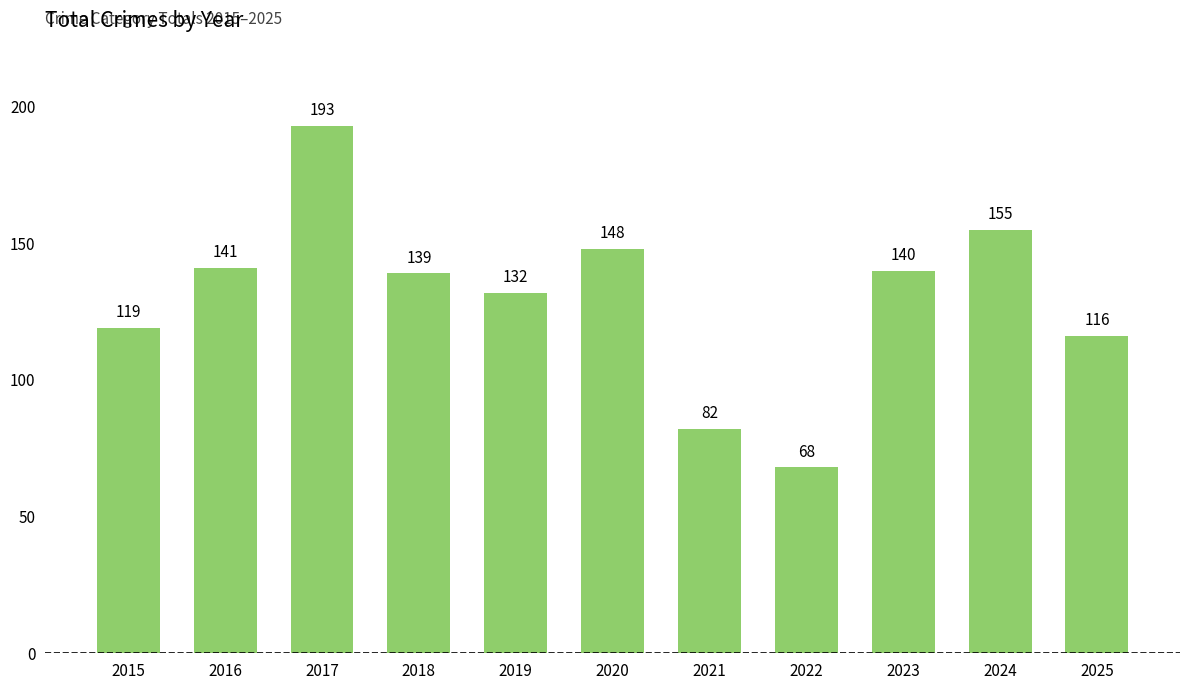

Which label corresponds to the largest value in the chart?

2017